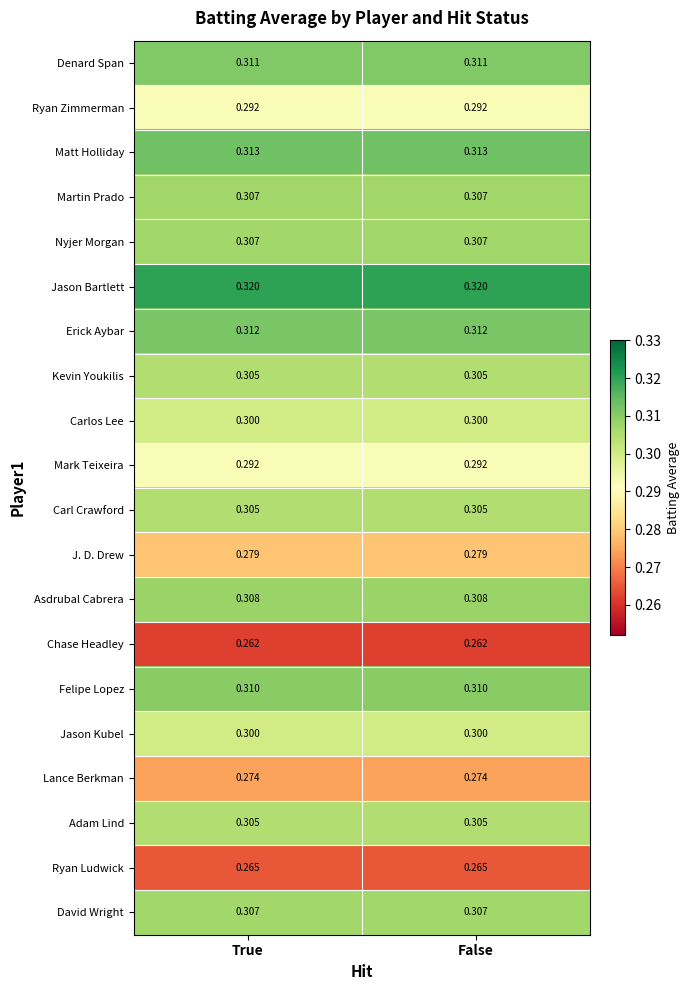

Which series has the largest total across all categories?

Jason Bartlett